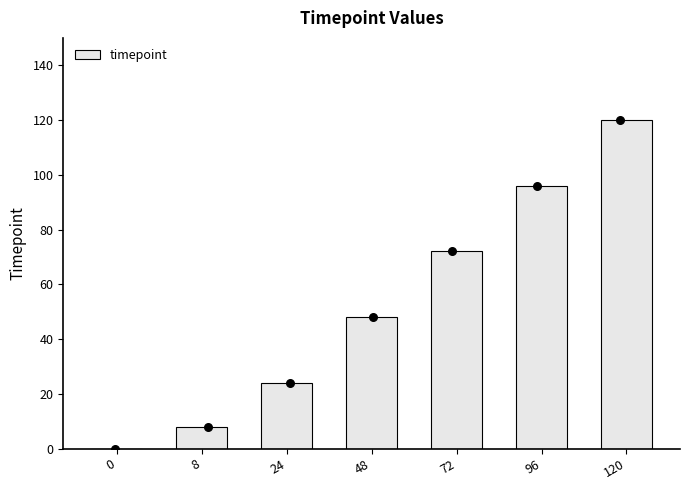

What is the change in value from 0 to 120?

+120